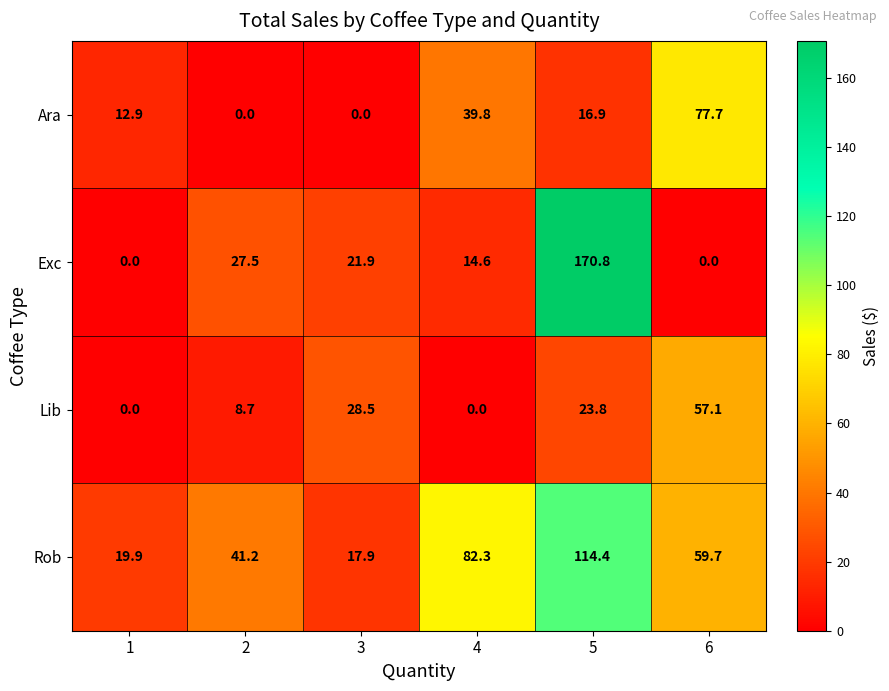

List the series in order of their peak value, highest first.

Exc, Rob, Ara, Lib